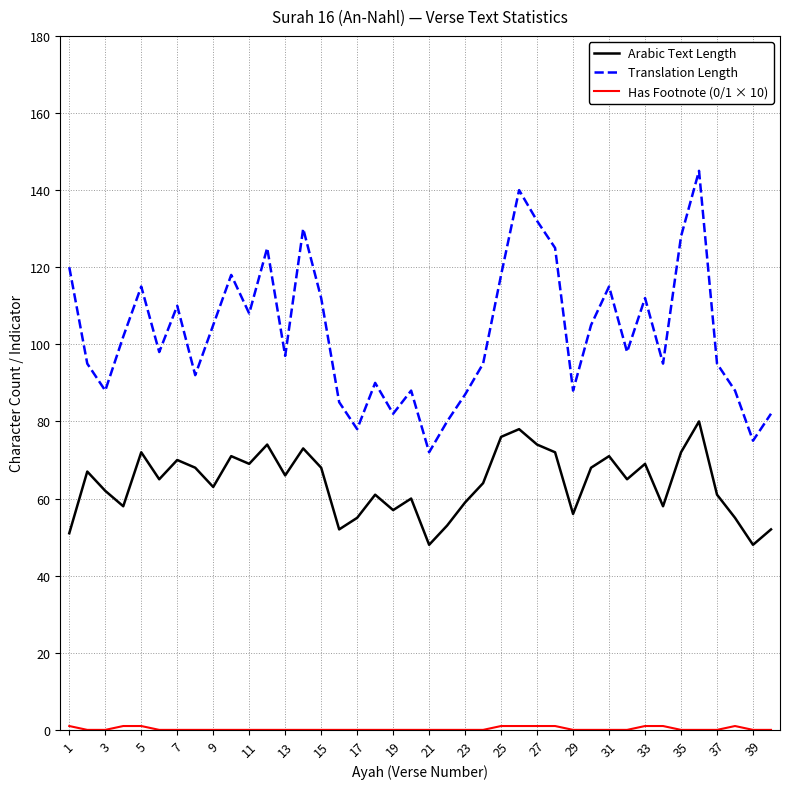

True or false: Translation Length and Arabic Text Length cross at least once.

False